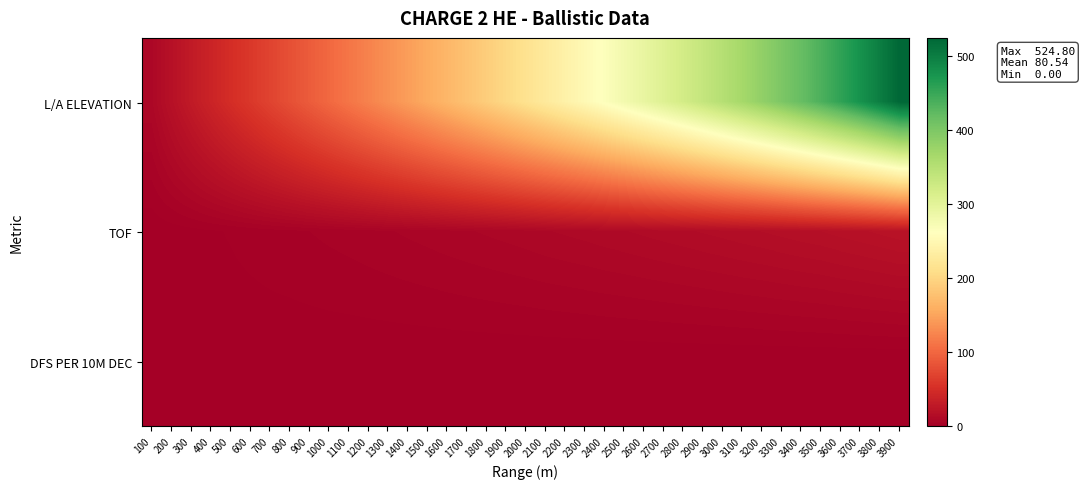

Which category has the lowest value across all series?

100